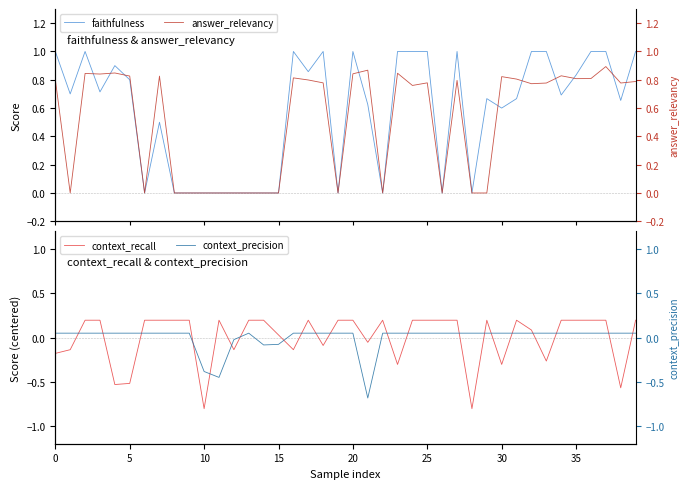

How many times do answer_relevancy and context_precision cross each other?

16